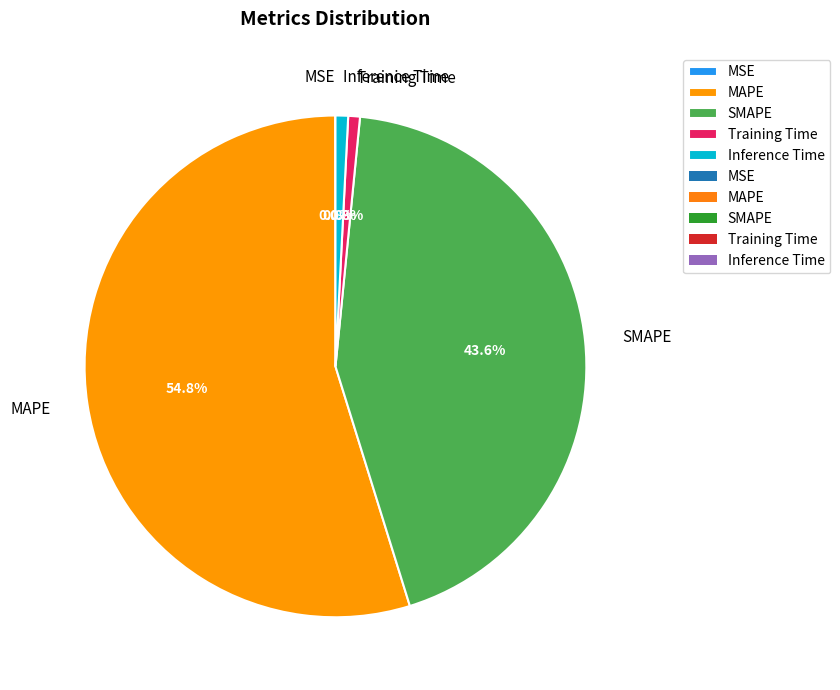

To the nearest percent, what percentage of the pie is Training Time?

1%